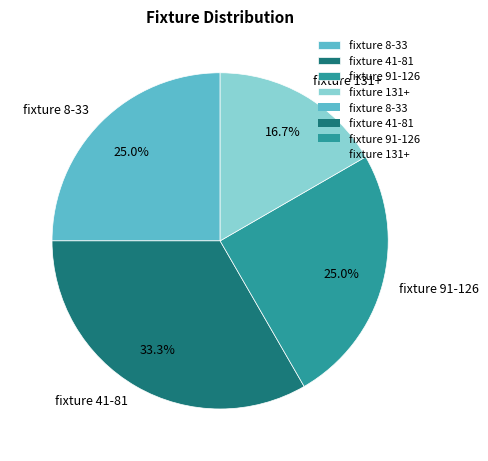

Which has a higher value, fixture 91-126 or fixture 131+?

fixture 91-126